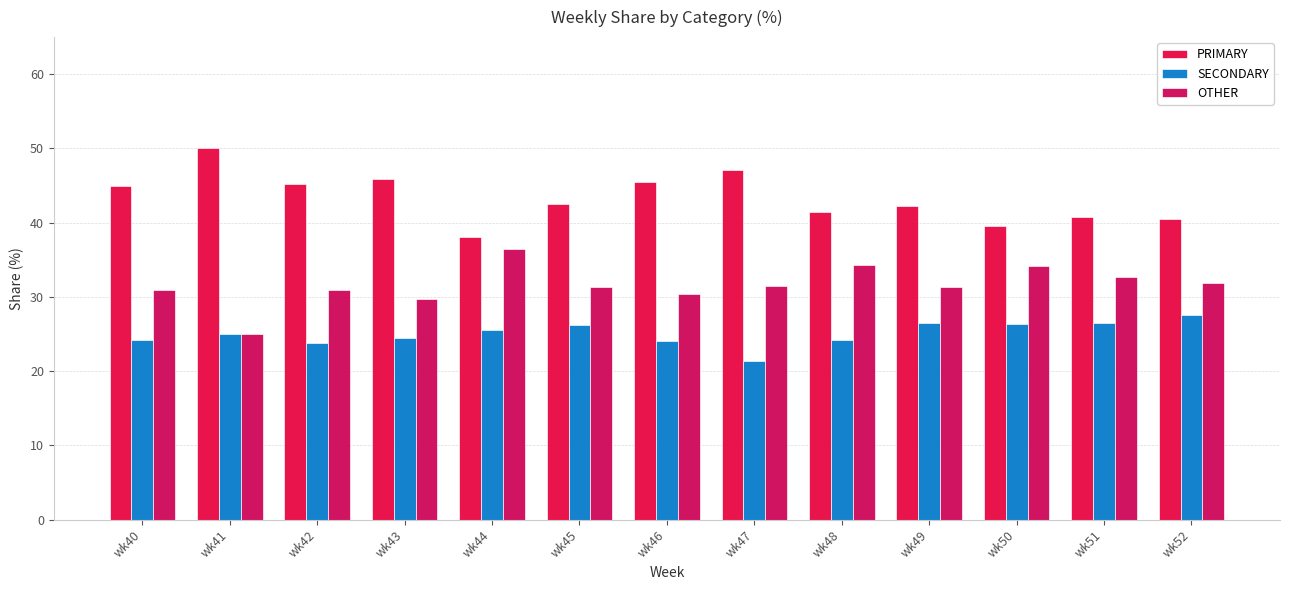

Which series has the widest spread of values?

PRIMARY